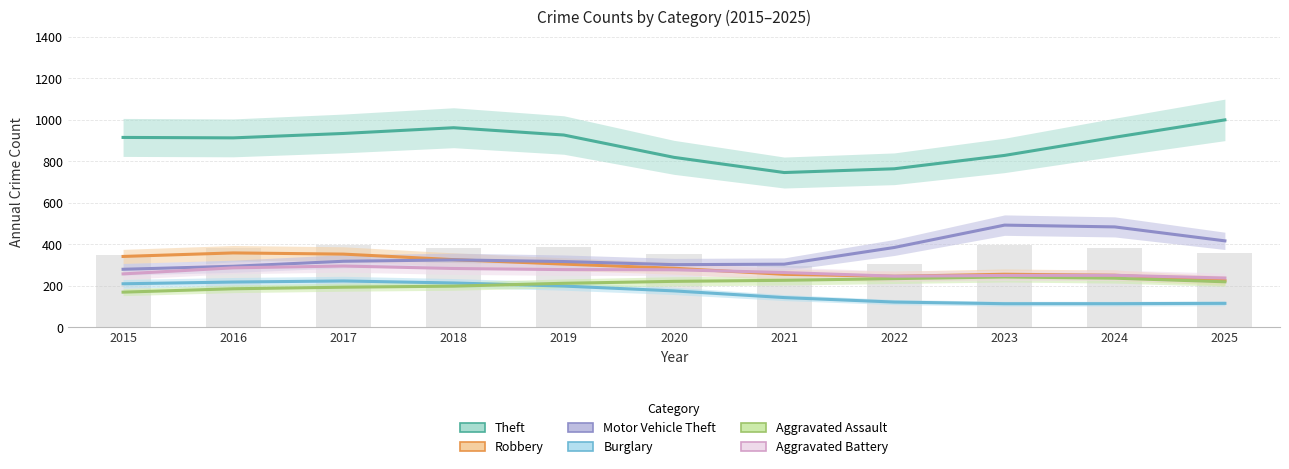

Which series changed the most between 2015 and 2022?

Theft